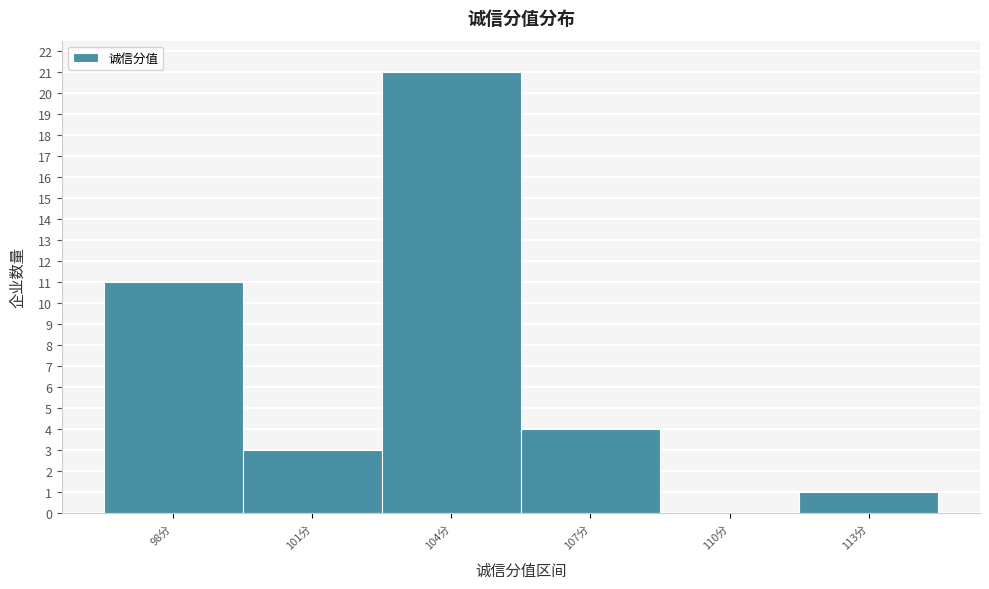

Reading left to right, extract all data points from this chart.

98分=11	101分=3	104分=21	107分=4	110分=0	113分=1